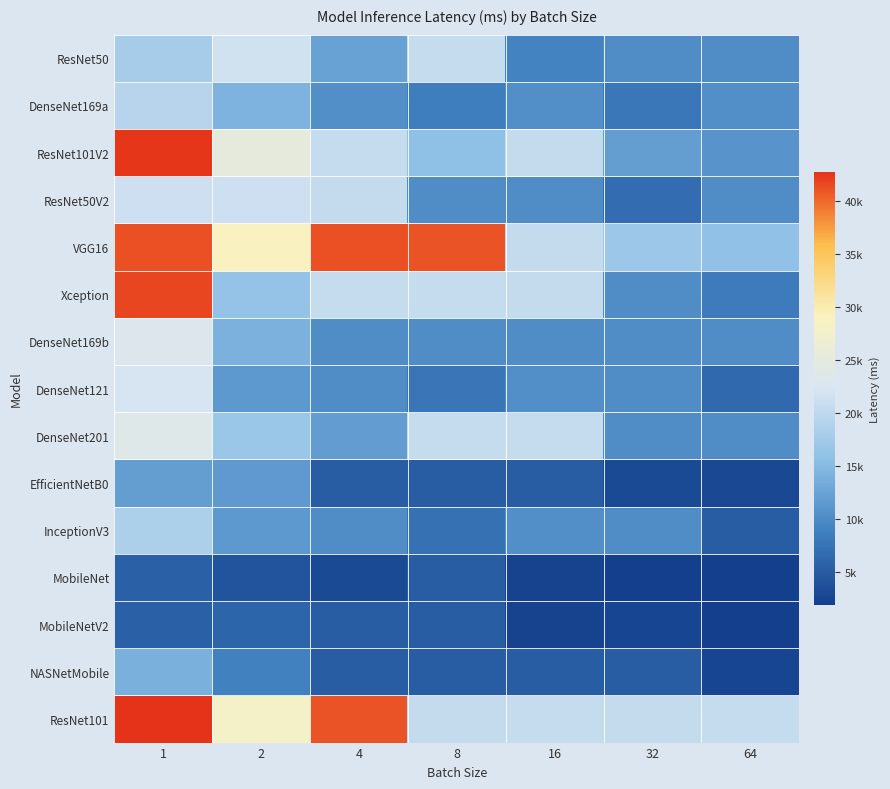

Rank the series at 2 from highest to lowest value.

VGG16, ResNet101, ResNet101V2, ResNet50, ResNet50V2, DenseNet201, Xception, DenseNet169a, DenseNet169b, EfficientNetB0, DenseNet121, InceptionV3, NASNetMobile, MobileNetV2, MobileNet